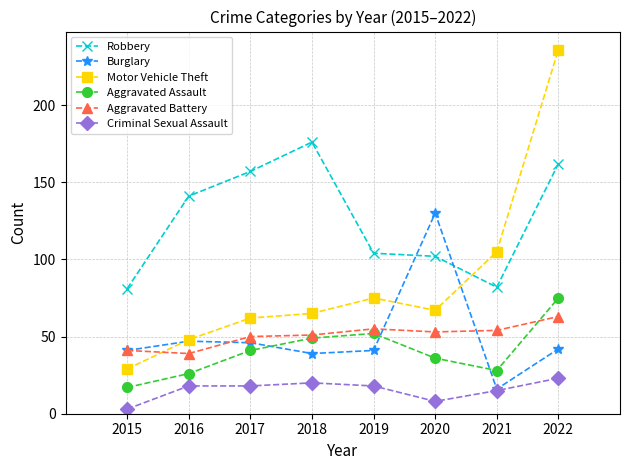

True or false: Criminal Sexual Assault and Aggravated Battery cross at least once.

False